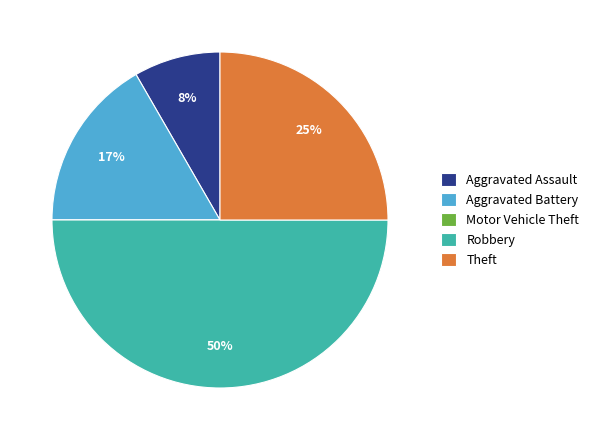

To the nearest percent, what is the combined percentage of Theft and Aggravated Battery?

42%